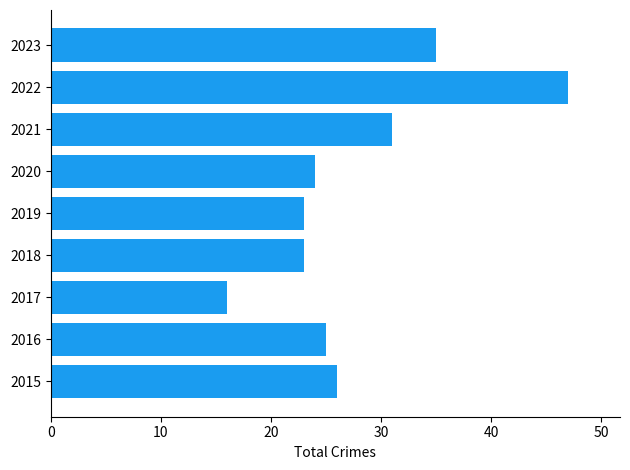

What is the maximum value shown in the chart?

47